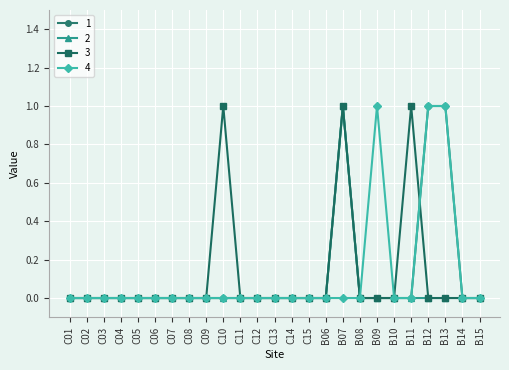

How many lines are shown in the chart?

4